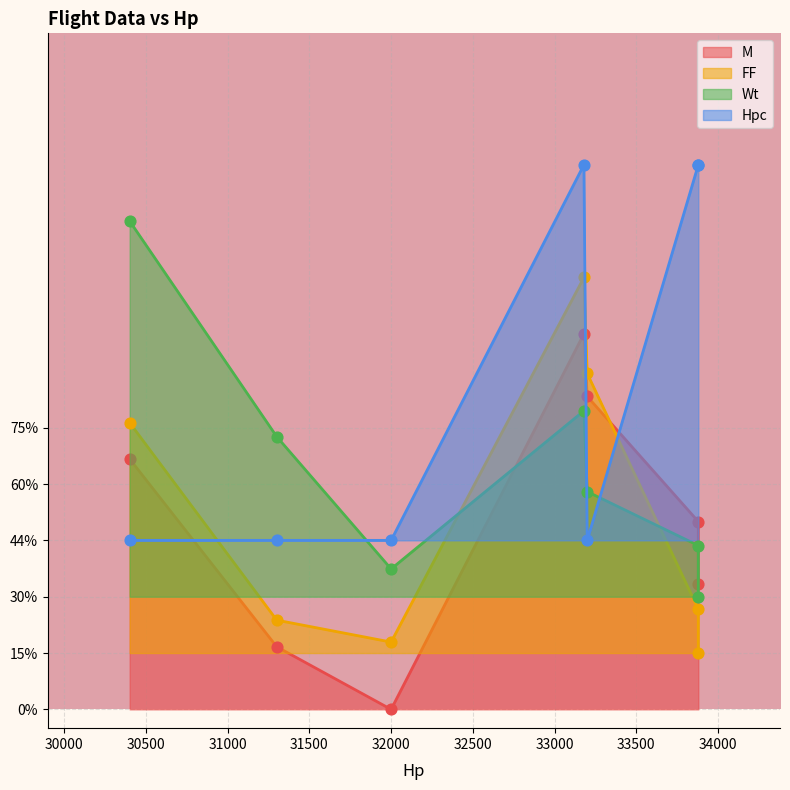

Which series has the largest Y range (max minus min)?

M